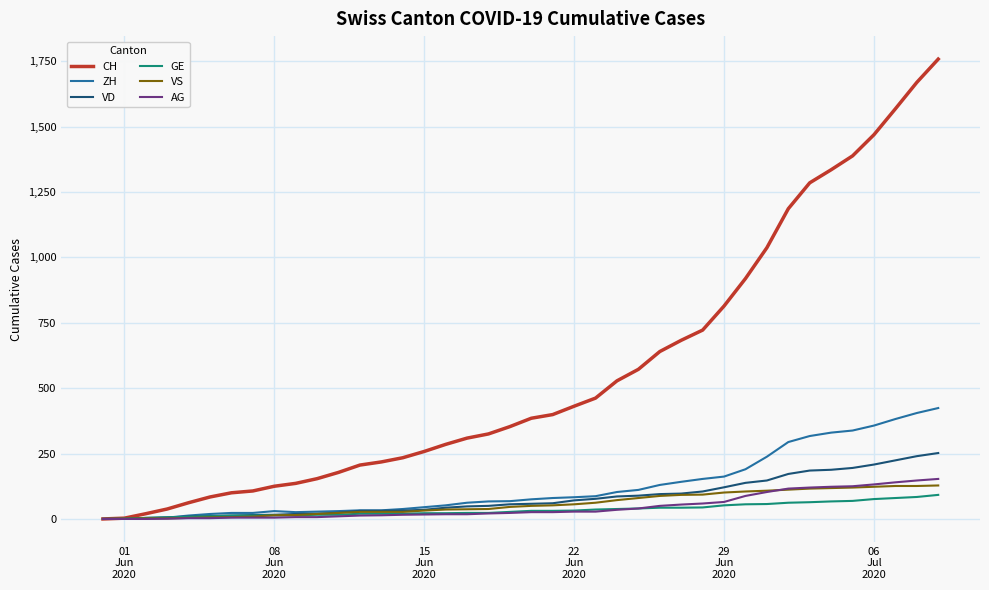

Which series has the largest total across all categories?

CH